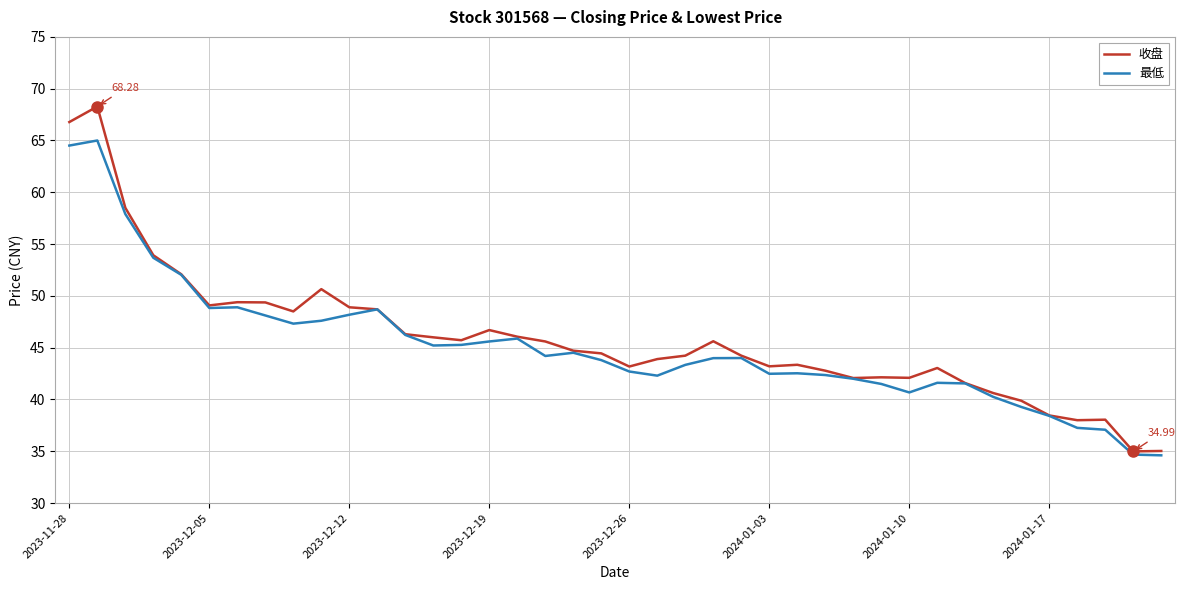

Which series has the largest range (max minus min)?

收盘